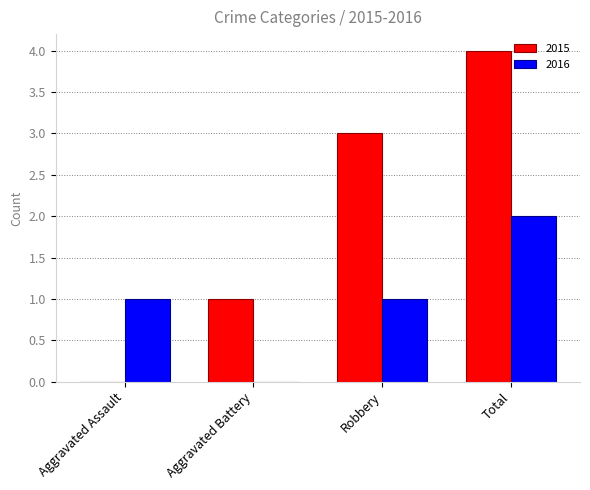

Read the 2015 value at Robbery.

3